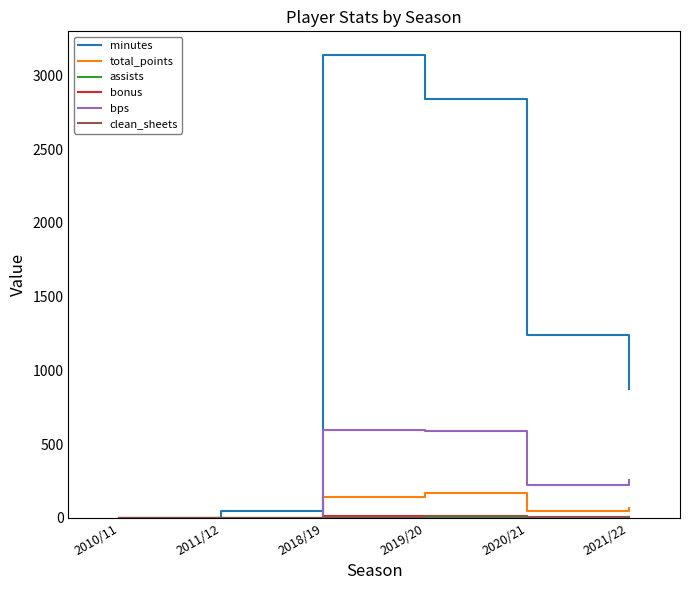

At which category does the chart reach its peak across all series?

2018/19